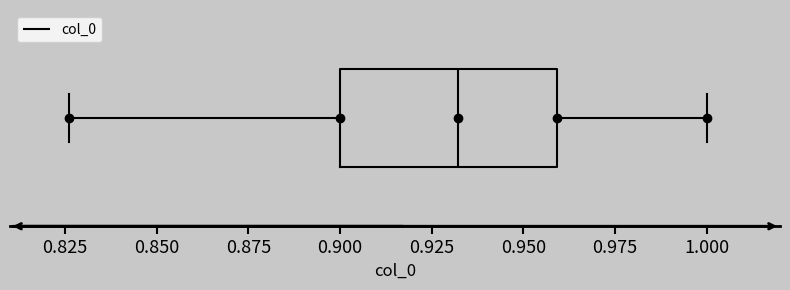

Transcribe this box plot: give where the median line is, the range the box spans, and where the two whiskers end, as read against the x-axis. The values are not printed on the chart, so give them approximately, as read against the axis.

median 0.930, box 0.900 to 0.960, whiskers 0.825 to 1.000